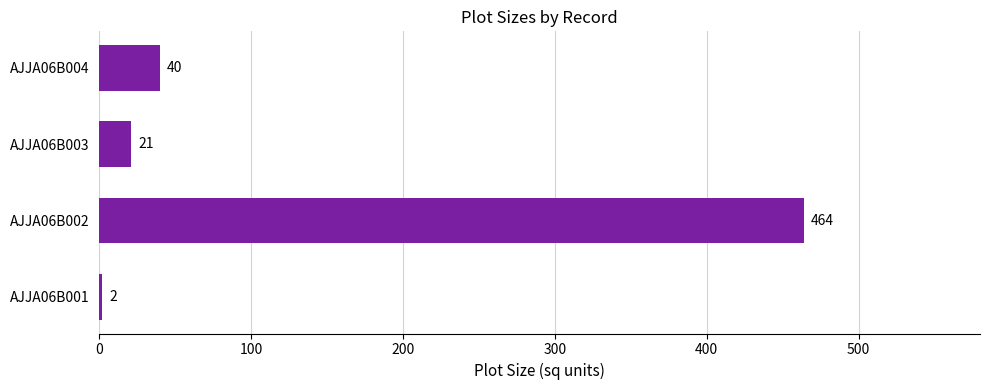

What is the sum of all values?

527